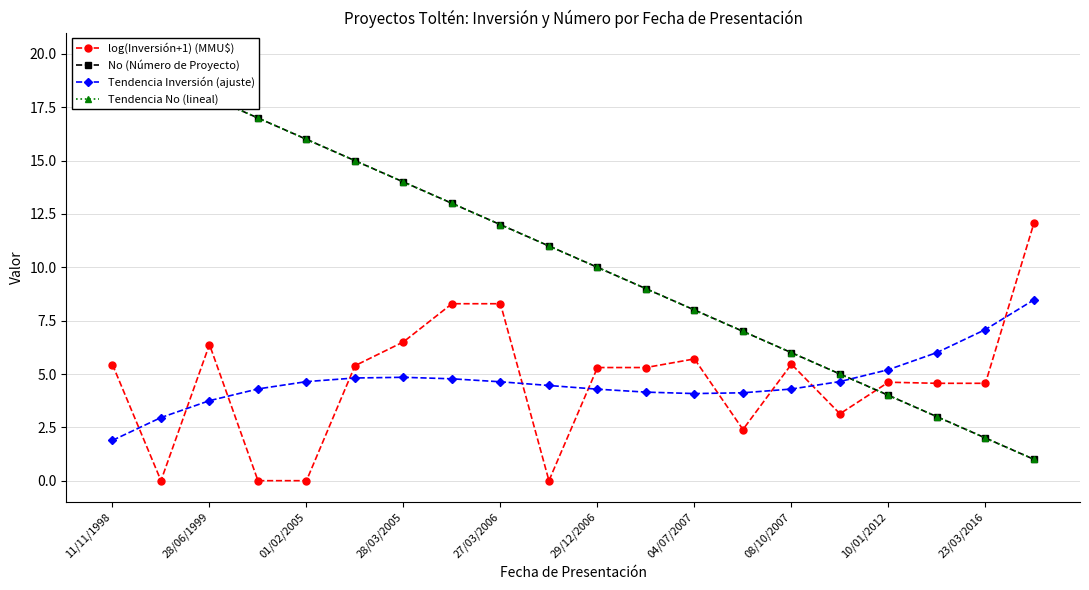

The value of log(Inversión+1) (MMU$) at 11 is 2.7. True or false?

False